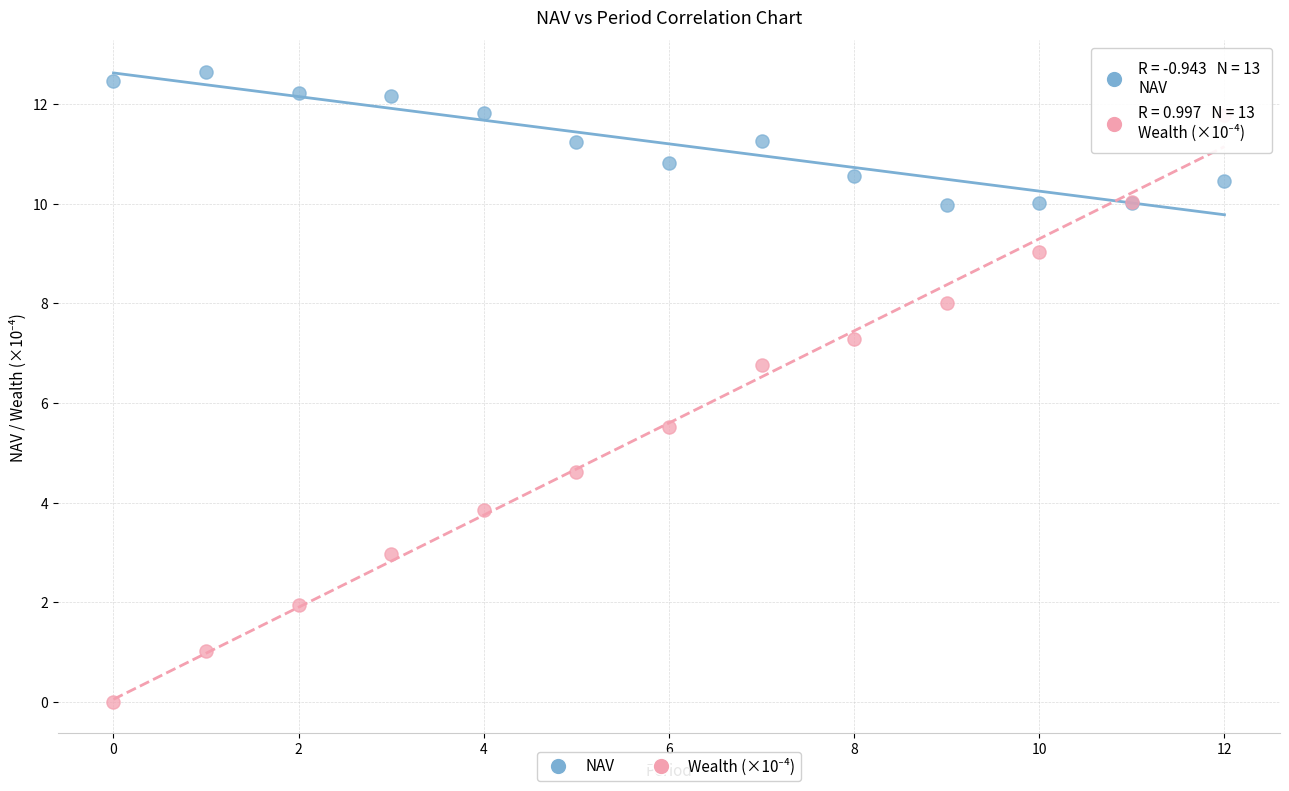

Across all series, what Y value is closest to 6?

5.5